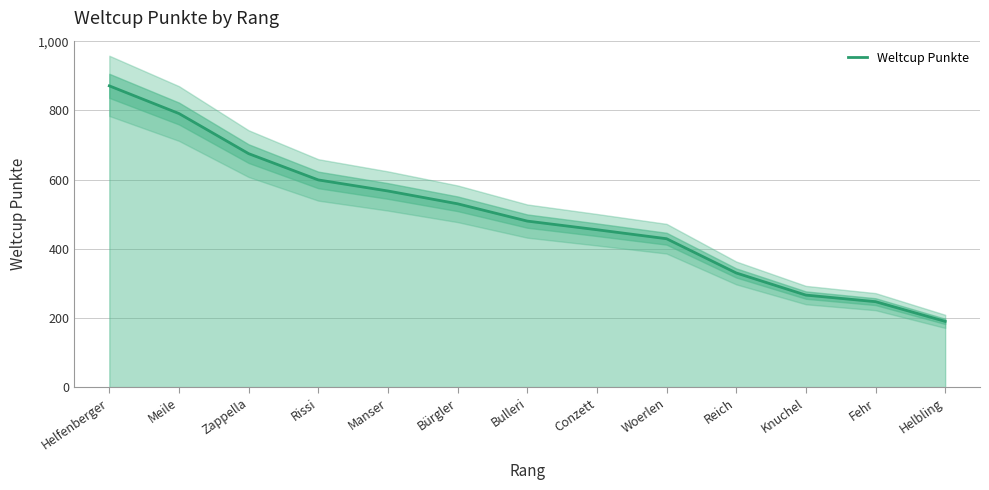

How many data points are above 480?

6